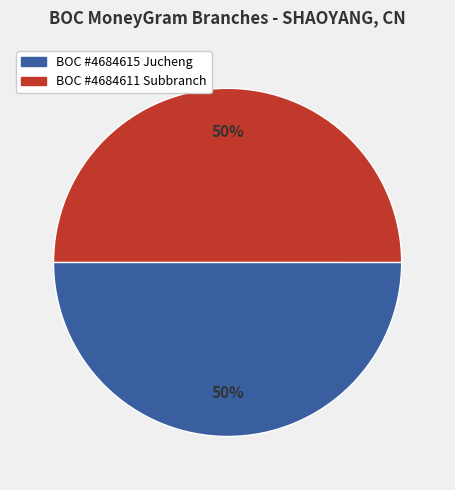

How many slices are in this pie chart?

2